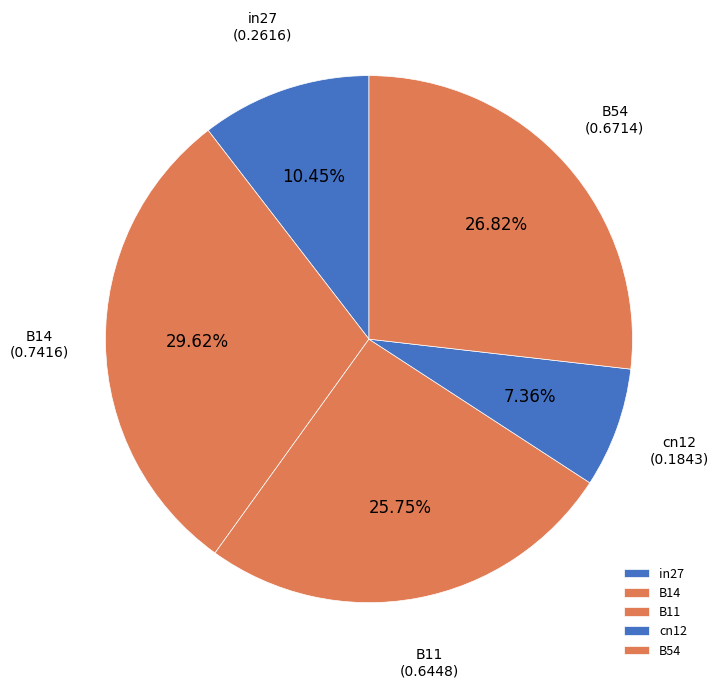

Rank the categories by value from lowest to highest.

cn12, in27, B11, B54, B14